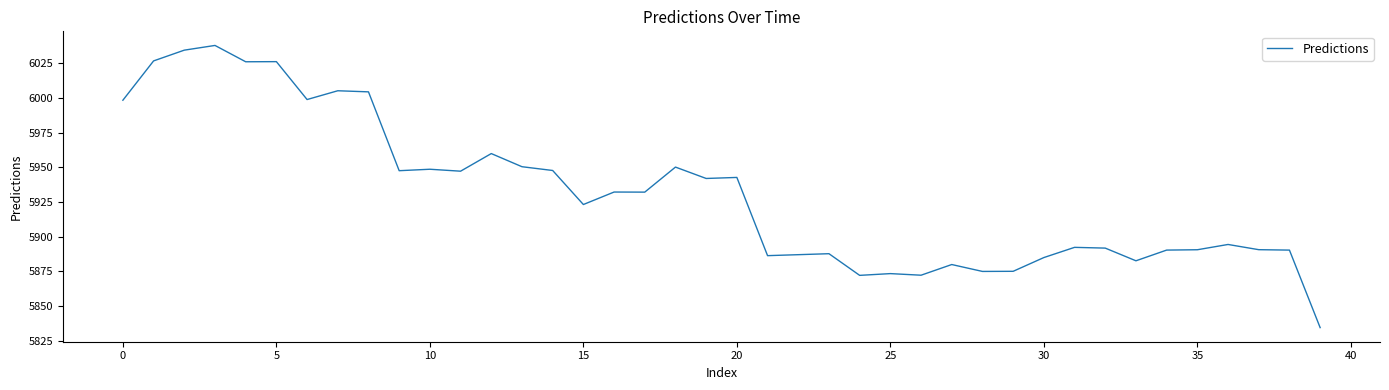

What is the minimum value shown in the chart?

5834.6